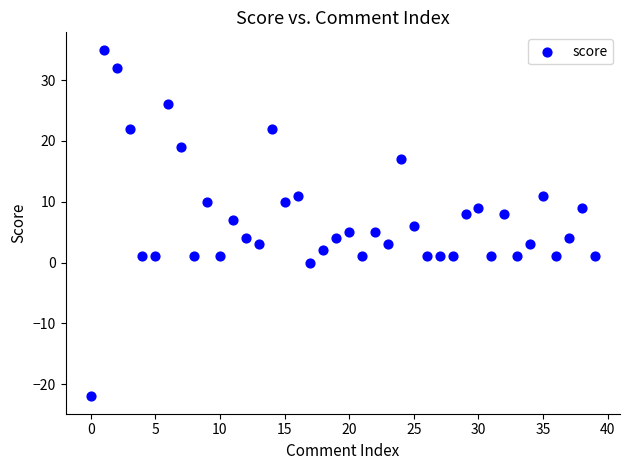

What is the range of Y values (max minus min)?

57